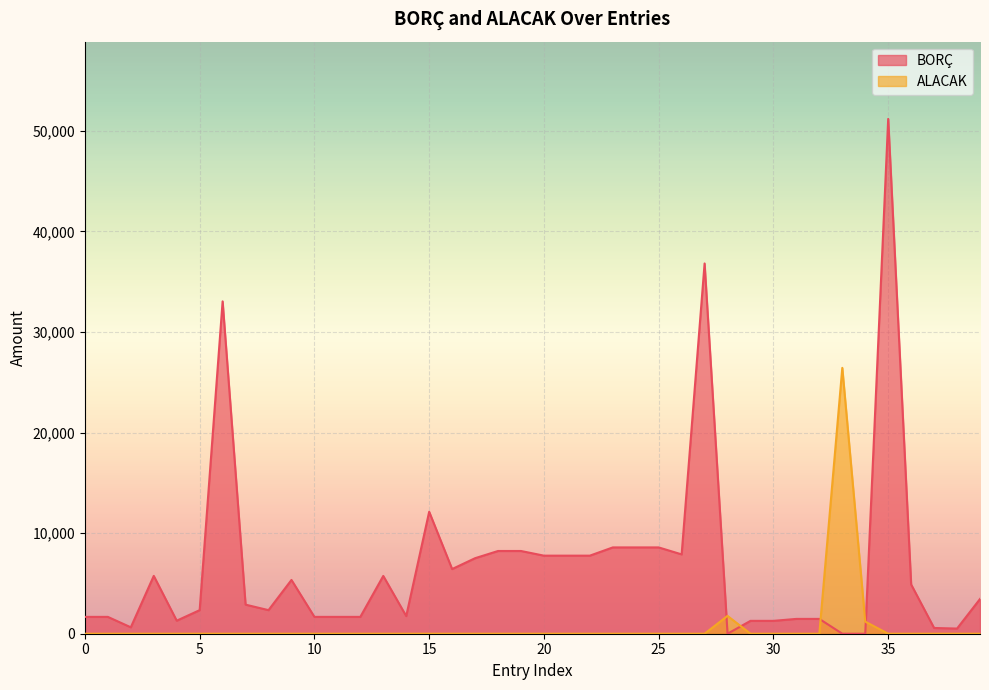

How many intersections are there between BORÇ and ALACAK?

4